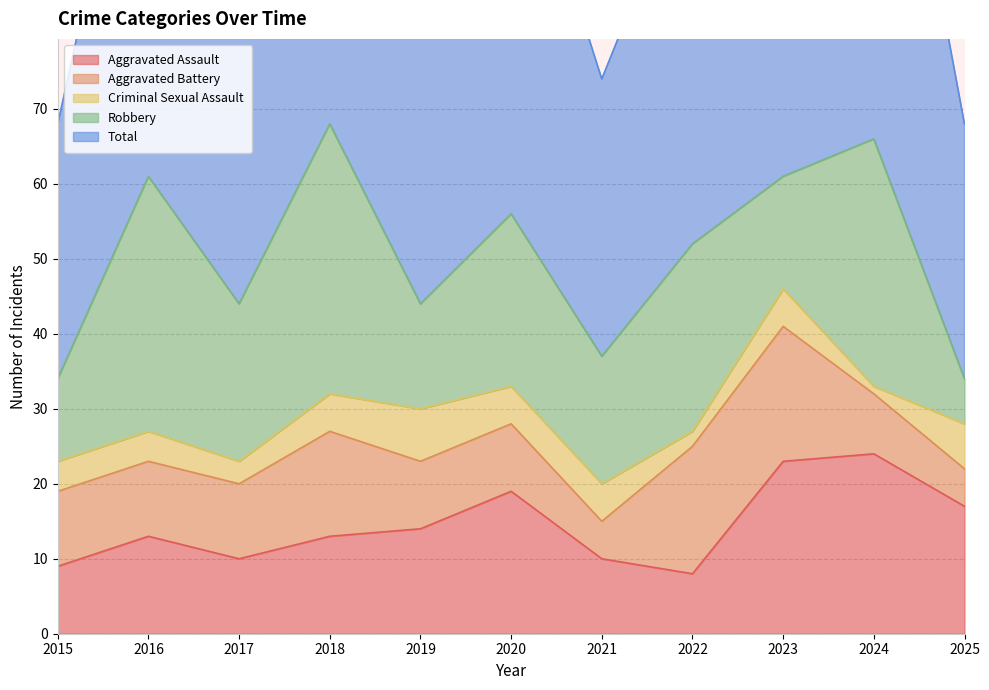

Reading left to right, what are all the values shown in this chart?

Aggravated Assault: 9	13	10	13	14	19	10	8	23	24	17
Aggravated Battery: 10	10	10	14	9	9	5	17	18	8	5
Criminal Sexual Assault: 4	4	3	5	7	5	5	2	5	1	6
Robbery: 11	34	21	36	14	23	17	25	15	33	6
Total: 34	62	45	69	45	56	37	52	62	67	34